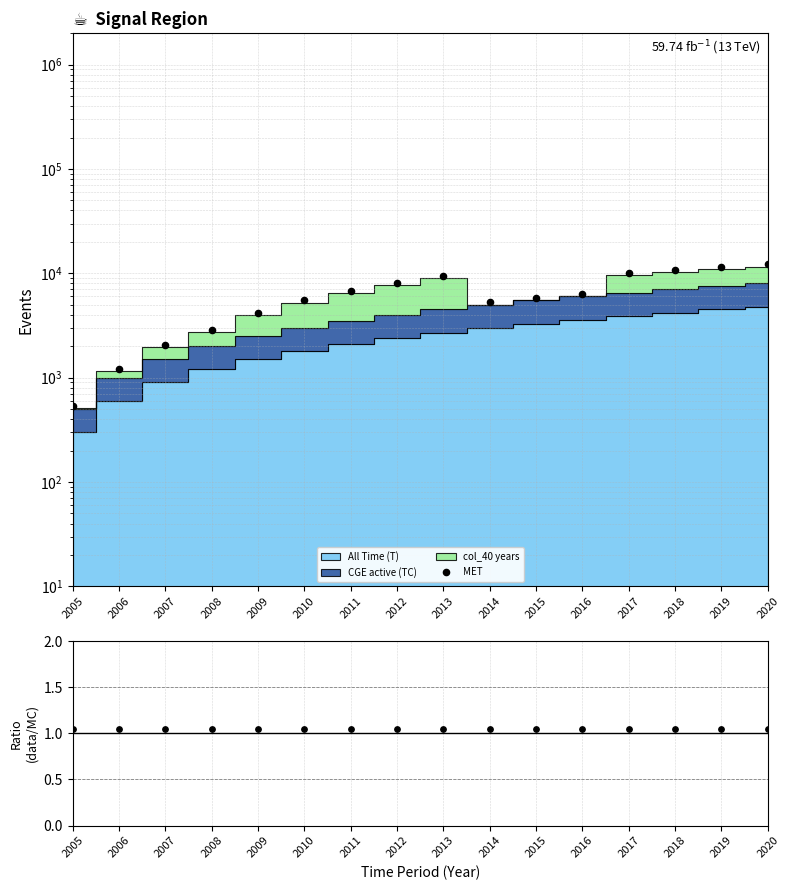

Which series contains the highest Y value?

MET